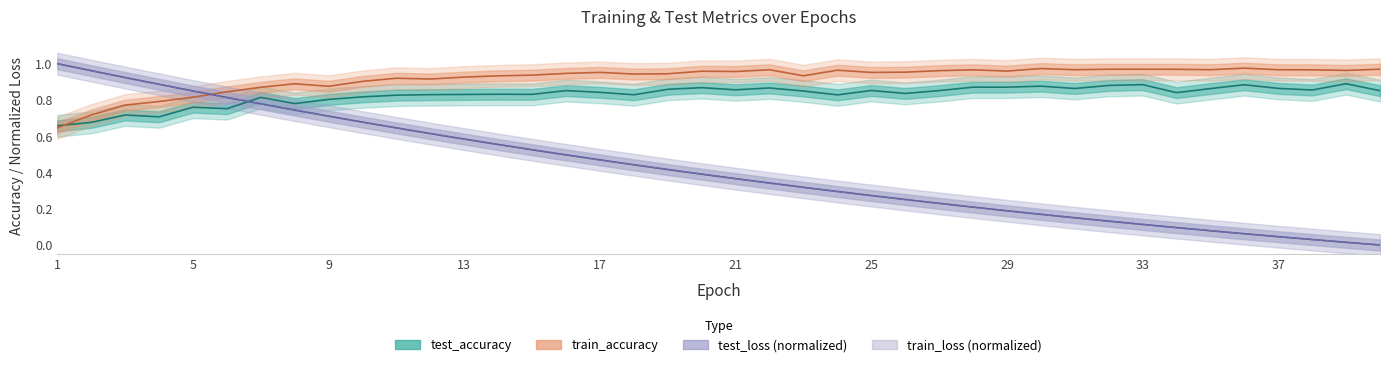

What is the value of the test_accuracy point at the 38th from the left?

0.9